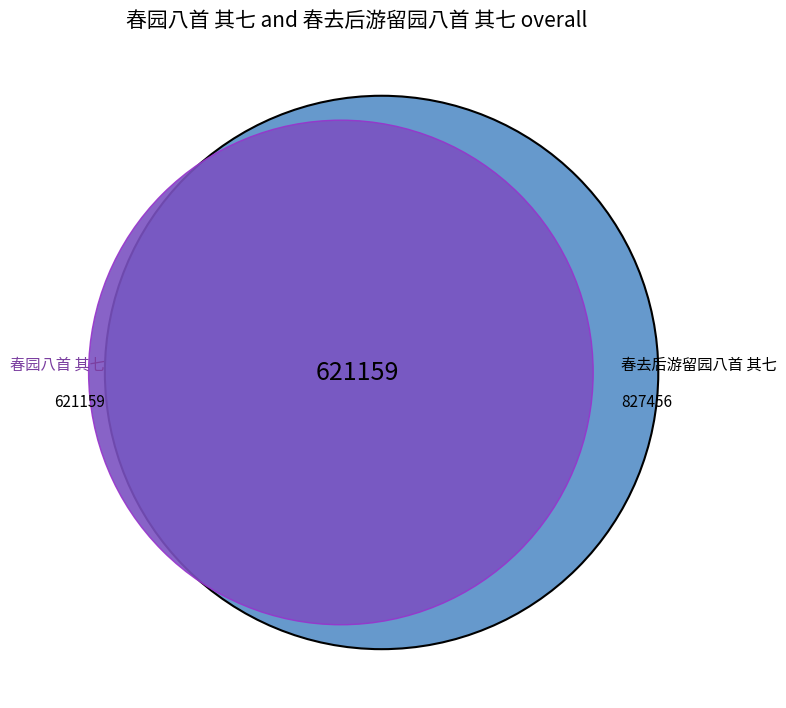

Count the number of slices in the pie.

2